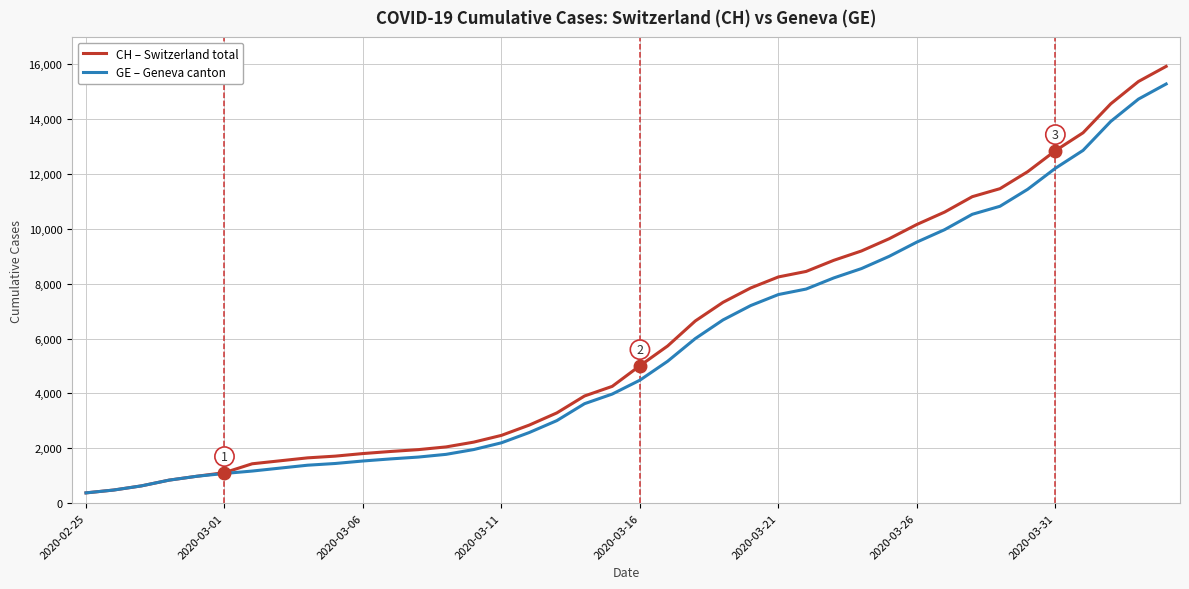

Which series has the widest spread of values?

CH – Switzerland total